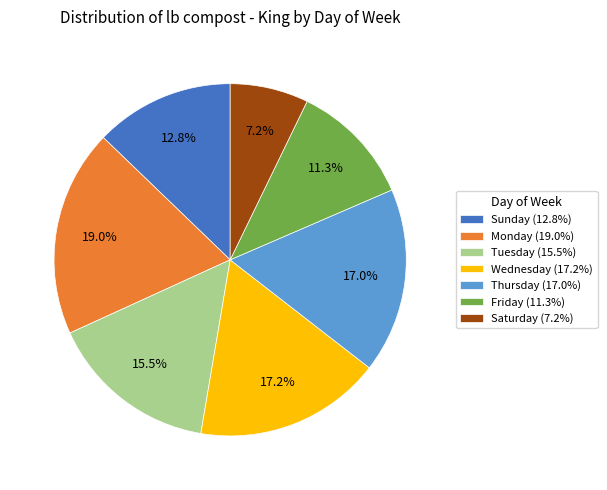

What portion of the pie excludes Thursday (17.0%)?

83.0%